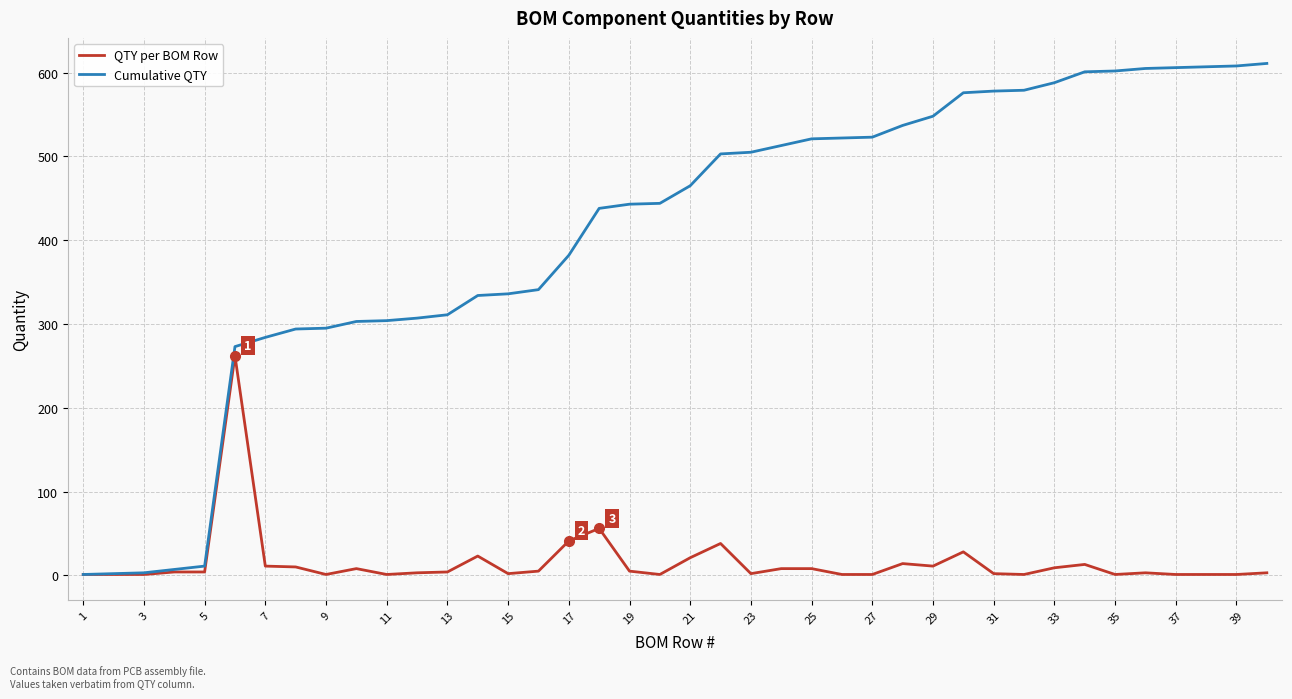

What is the highest value of the Cumulative QTY series?

611